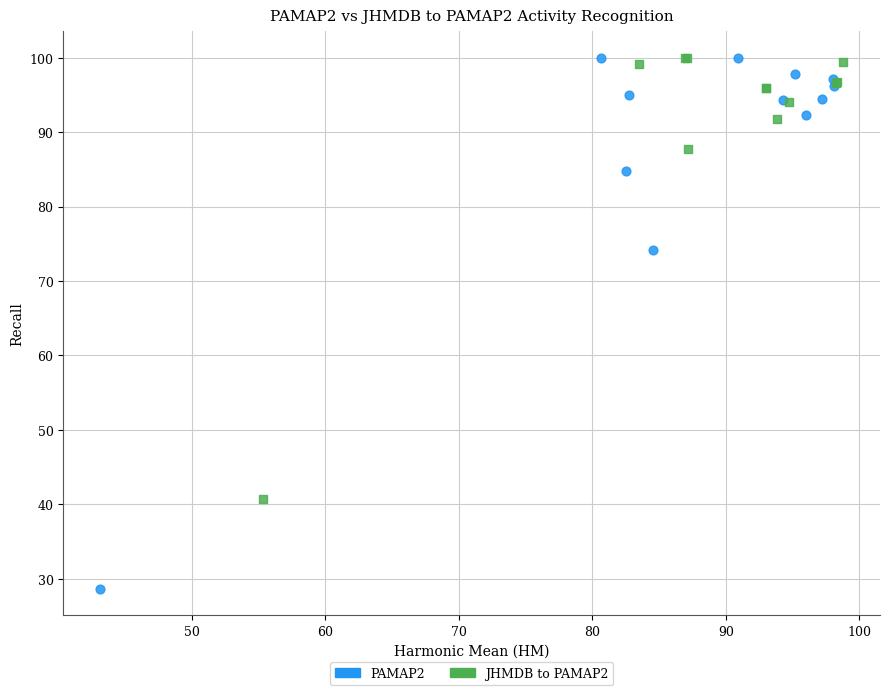

Which series has the largest Y range (max minus min)?

PAMAP2